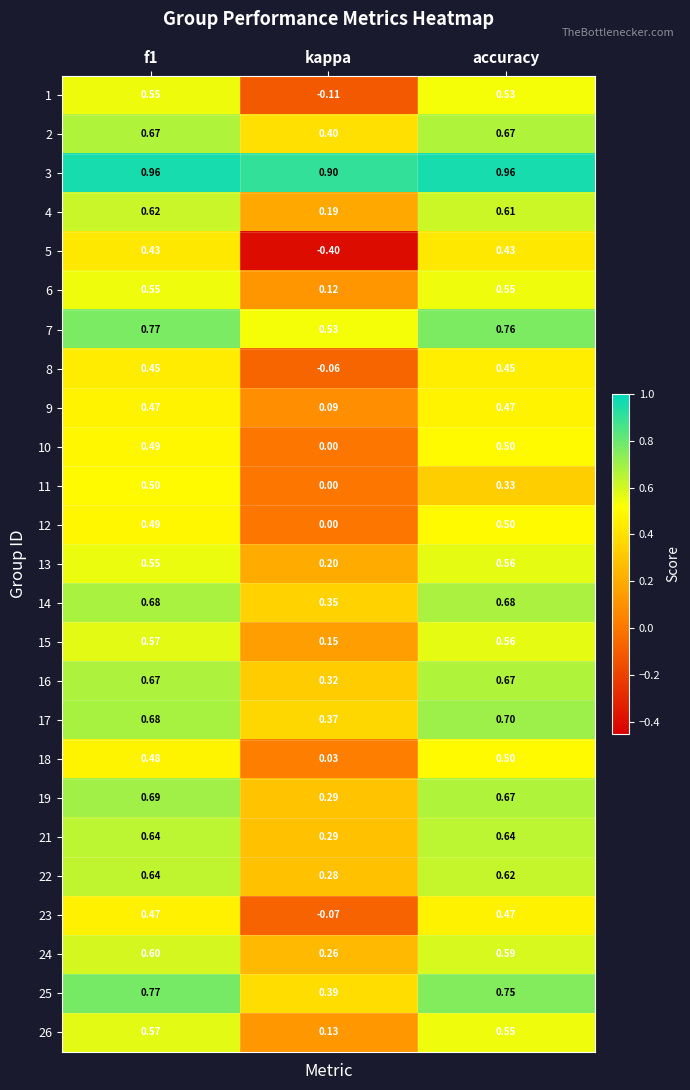

How many series are shown in this chart?

25